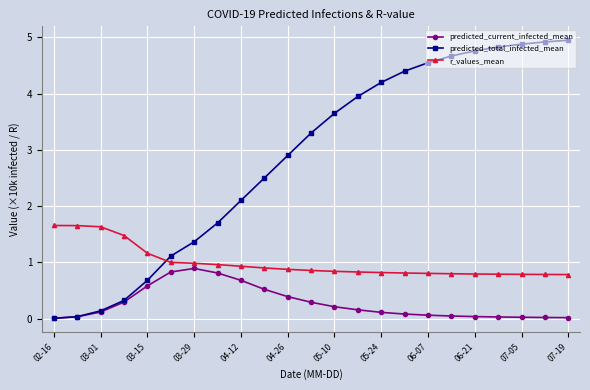

In predicted_current_infected_mean, how many points are higher than both neighbors (excluding endpoints)?

1